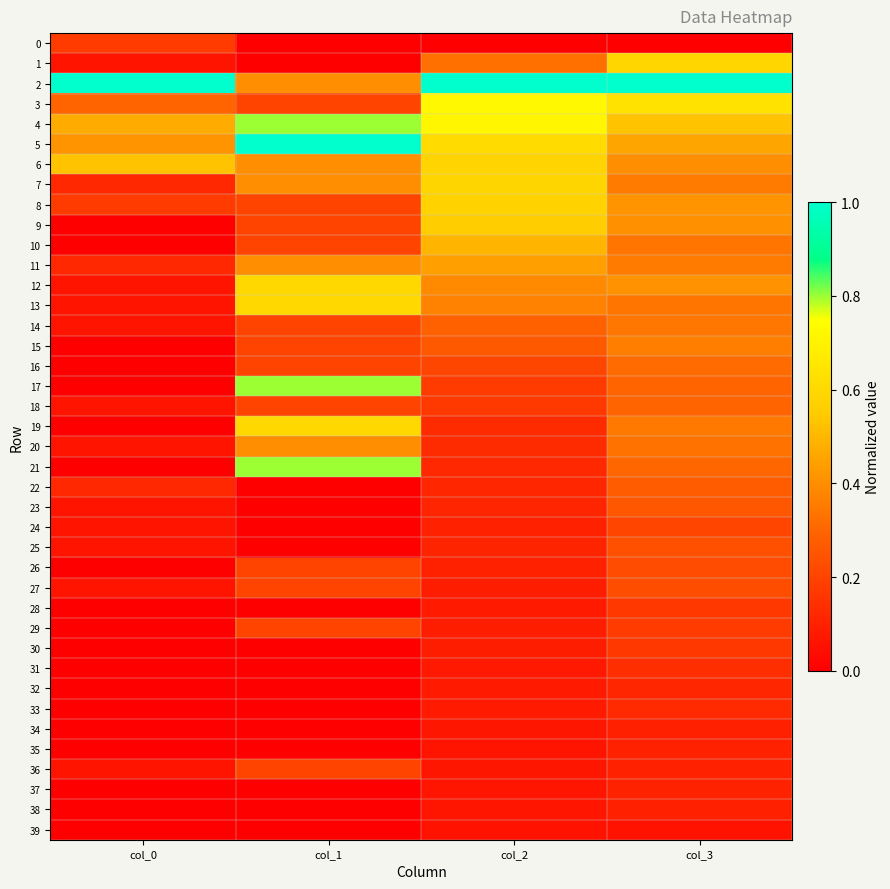

List the series in order of their peak value, lowest first.

39, 34, 38, 35, 37, 32, 33, 31, 28, 30, 0, 29, 36, 24, 26, 27, 25, 23, 22, 18, 16, 14, 15, 20, 11, 10, 9, 8, 6, 7, 1, 12, 13, 19, 3, 4, 17, 21, 2, 5